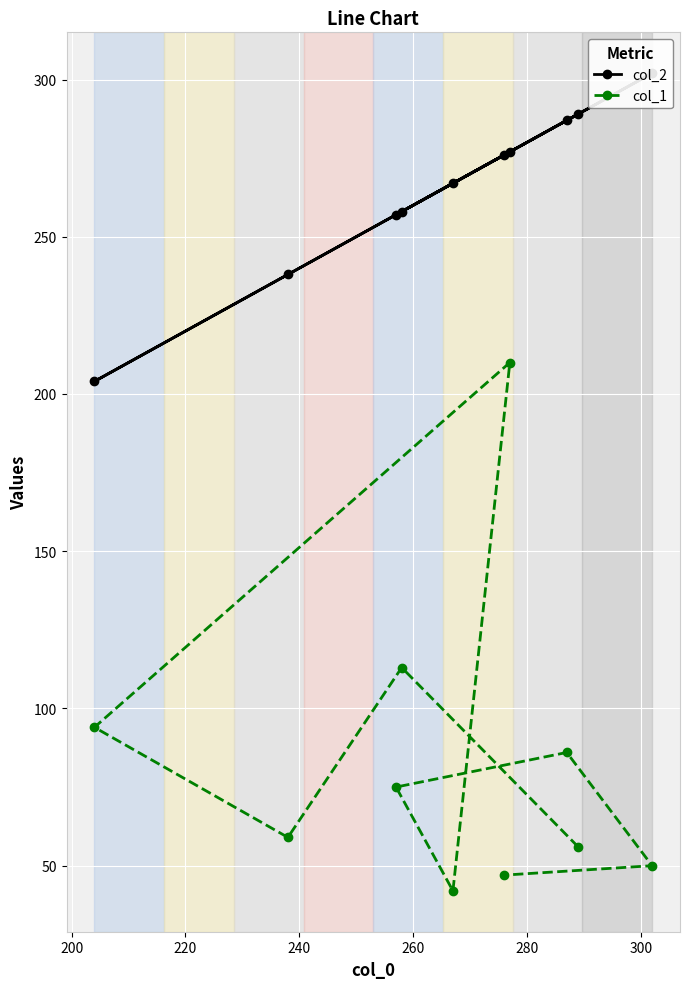

What is the highest value of the col_1 series?

210